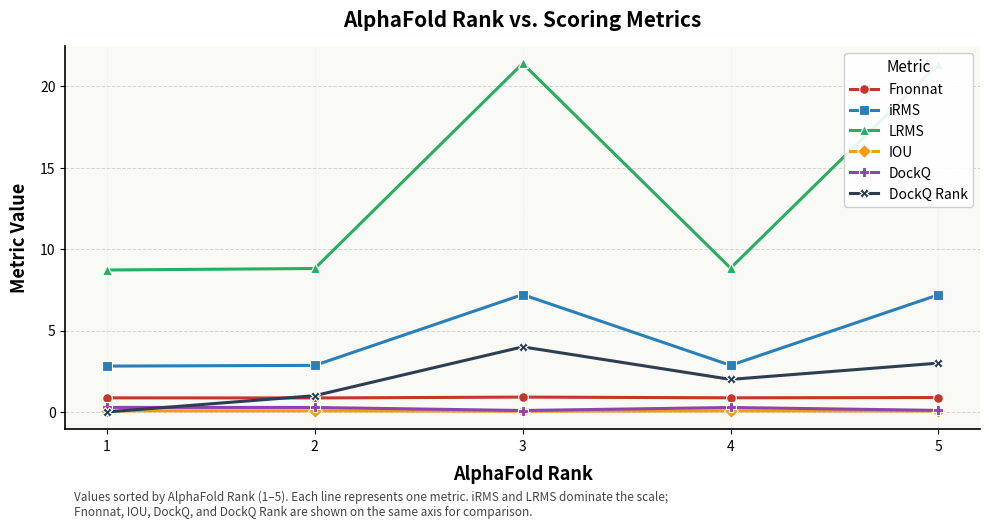

Is the value of LRMS at 4 greater than the value of IOU at 5?

Yes